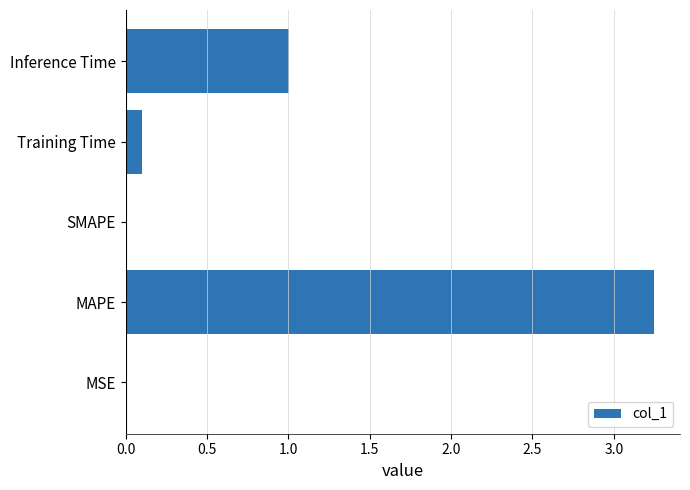

What is the change in value from SMAPE to Inference Time?

+1.0